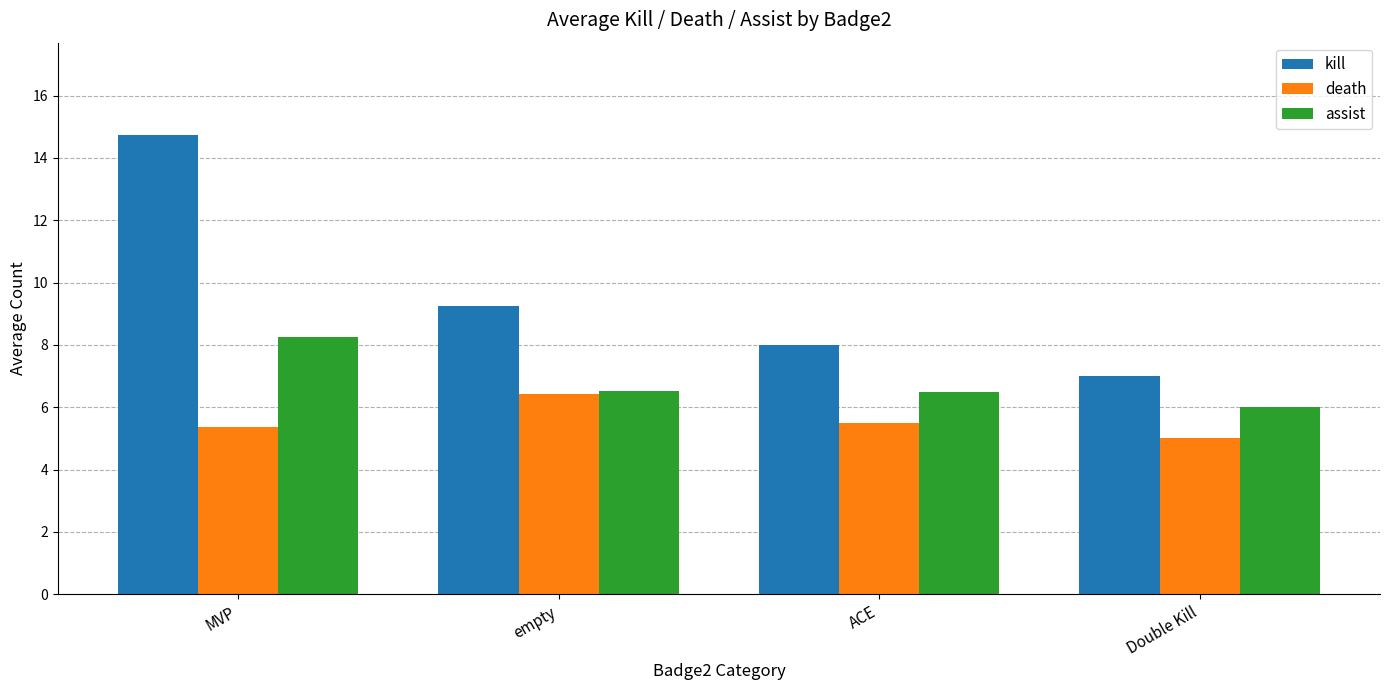

How many series are shown in this chart?

3